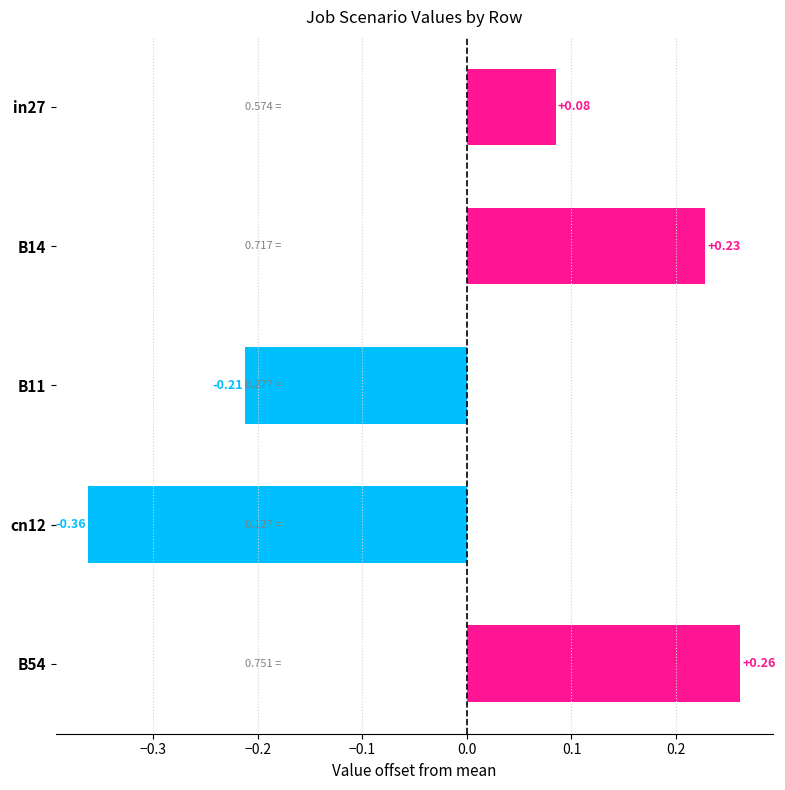

Are the bars grouped side by side (vs. stacked)?

No